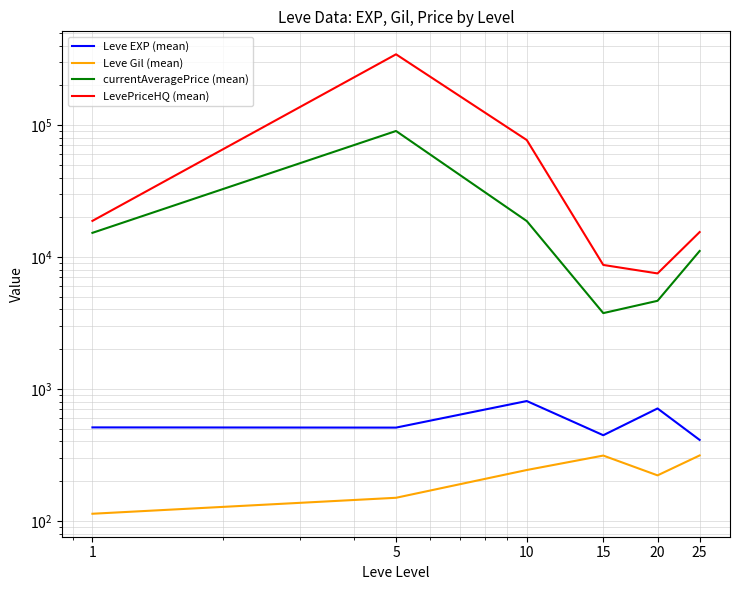

The LevePriceHQ (mean) series shows 343667.5 at 5. True or false?

True